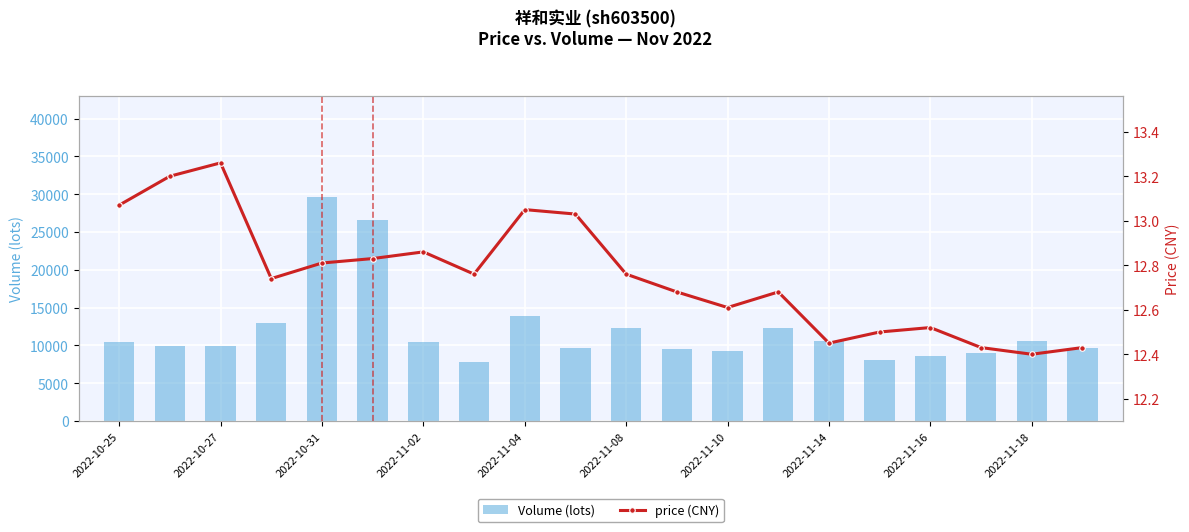

At 17, list the series in order from largest to smallest.

Volume (lots), price (CNY)